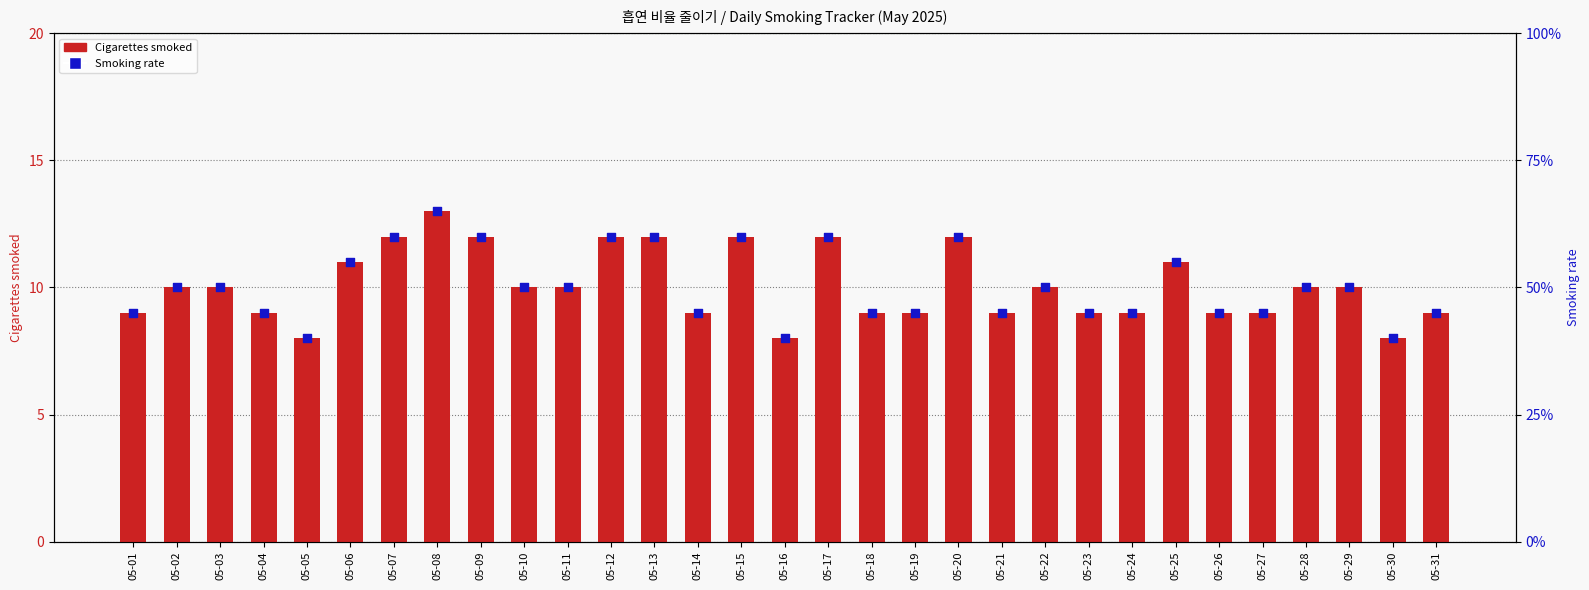

Which series reaches the minimum Y coordinate?

Smoking rate